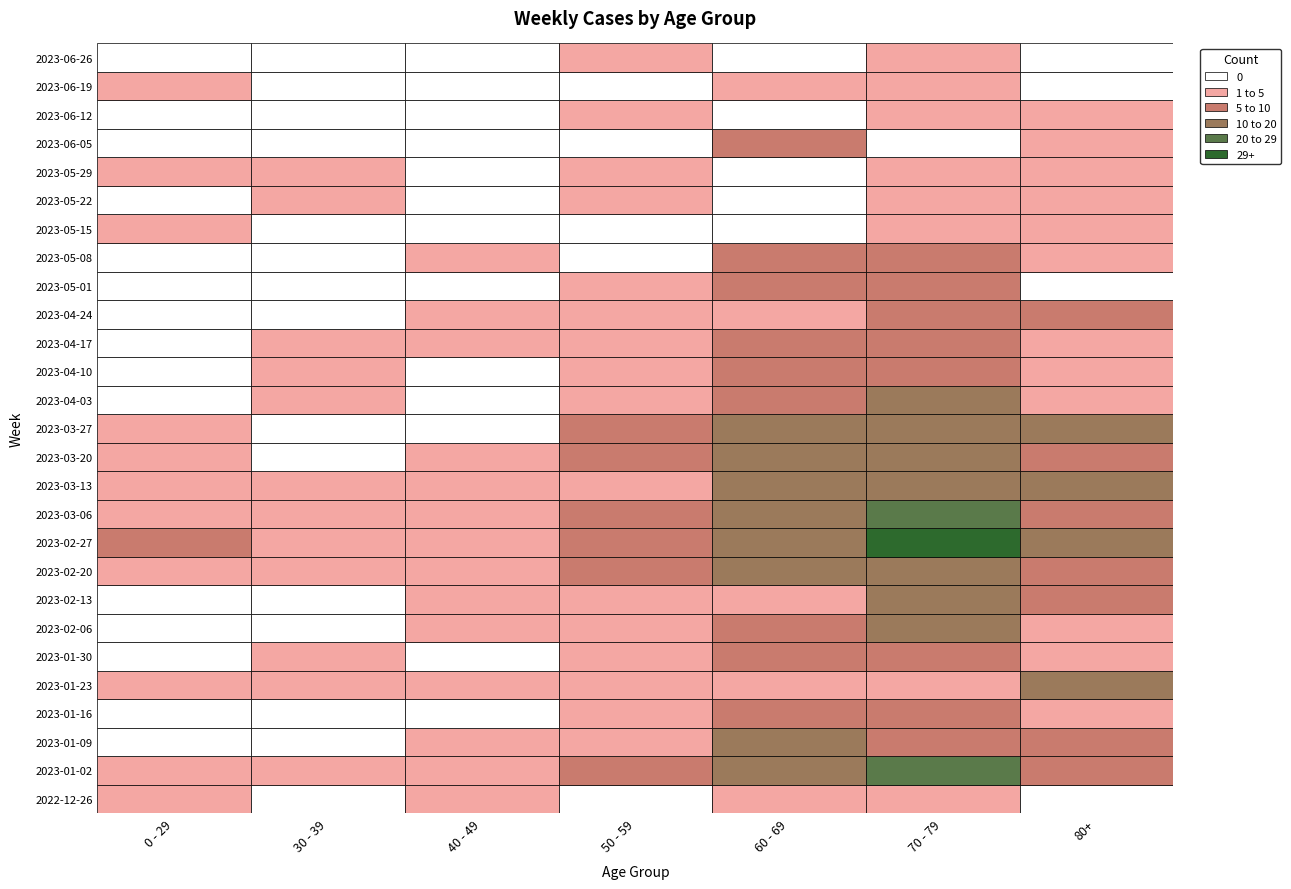

Reading left to right, list all the values displayed in this chart.

2022-12-26: 1	0	1	0	4	2	0
2023-01-02: 1	3	1	8	15	22	8
2023-01-09: 0	0	1	4	11	9	6
2023-01-16: 0	0	0	1	7	9	4
2023-01-23: 1	1	1	4	1	4	10
2023-01-30: 0	1	0	1	7	8	4
2023-02-06: 0	0	2	1	9	10	4
2023-02-13: 0	0	4	4	3	13	6
2023-02-20: 2	3	3	6	13	14	5
2023-02-27: 6	1	4	5	12	29	14
2023-03-06: 3	1	4	9	17	27	8
2023-03-13: 1	3	3	3	14	12	11
2023-03-20: 2	0	4	6	17	13	9
2023-03-27: 1	0	0	5	13	13	10
2023-04-03: 0	1	0	3	9	15	1
2023-04-10: 0	1	0	2	5	7	4
2023-04-17: 0	1	1	2	8	6	1
2023-04-24: 0	0	1	1	2	6	5
2023-05-01: 0	0	0	3	9	8	0
2023-05-08: 0	0	1	0	8	6	1
2023-05-15: 1	0	0	0	0	2	2
2023-05-22: 0	1	0	1	0	4	1
2023-05-29: 1	1	0	1	0	1	2
2023-06-05: 0	0	0	0	5	0	3
2023-06-12: 0	0	0	2	0	4	1
2023-06-19: 1	0	0	0	2	2	0
2023-06-26: 0	0	0	1	0	1	0